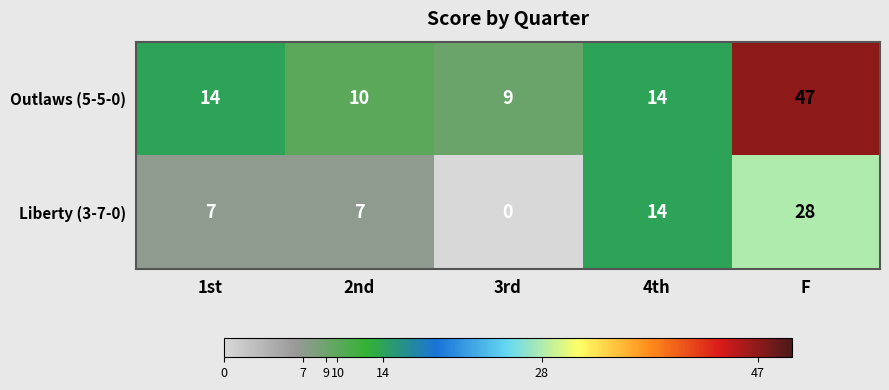

At how many categories does at least one series exceed 20?

1